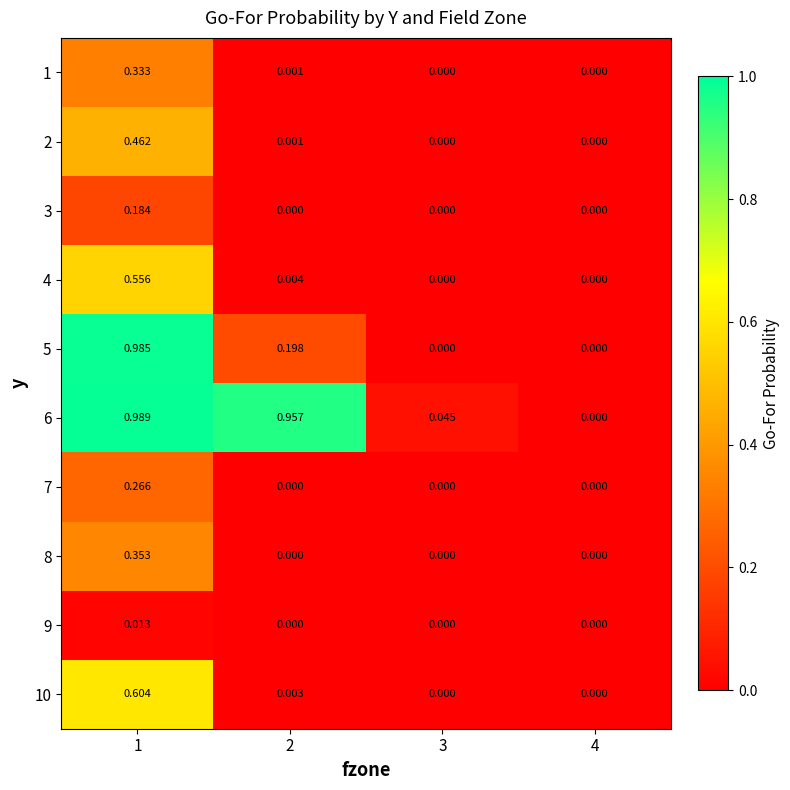

Reading left to right, what are all the values shown in this chart?

1: 1=0.3	2=0.0	3=0.0	4=0.0
2: 1=0.5	2=0.0	3=0.0	4=0.0
3: 1=0.2	2=0.0	3=0.0	4=0.0
4: 1=0.6	2=0.0	3=0.0	4=0.0
5: 1=1.0	2=0.2	3=0.0	4=0.0
6: 1=1.0	2=1.0	3=0.0	4=0.0
7: 1=0.3	2=0.0	3=0.0	4=0.0
8: 1=0.4	2=0.0	3=0.0	4=0.0
9: 1=0.0	2=0.0	3=0.0	4=0.0
10: 1=0.6	2=0.0	3=0.0	4=0.0